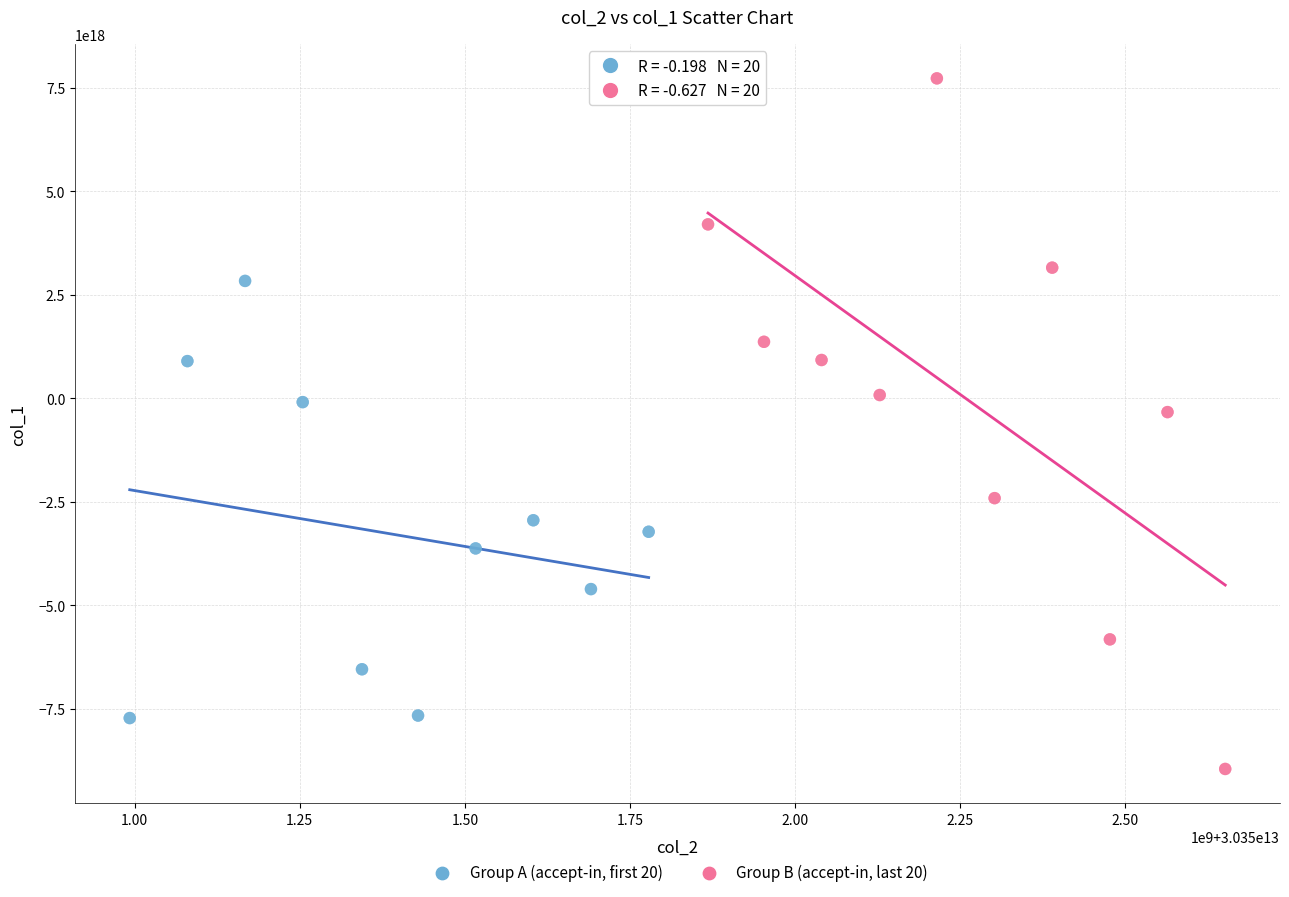

Which series reaches the maximum Y coordinate?

Group B (accept-in, last 20)